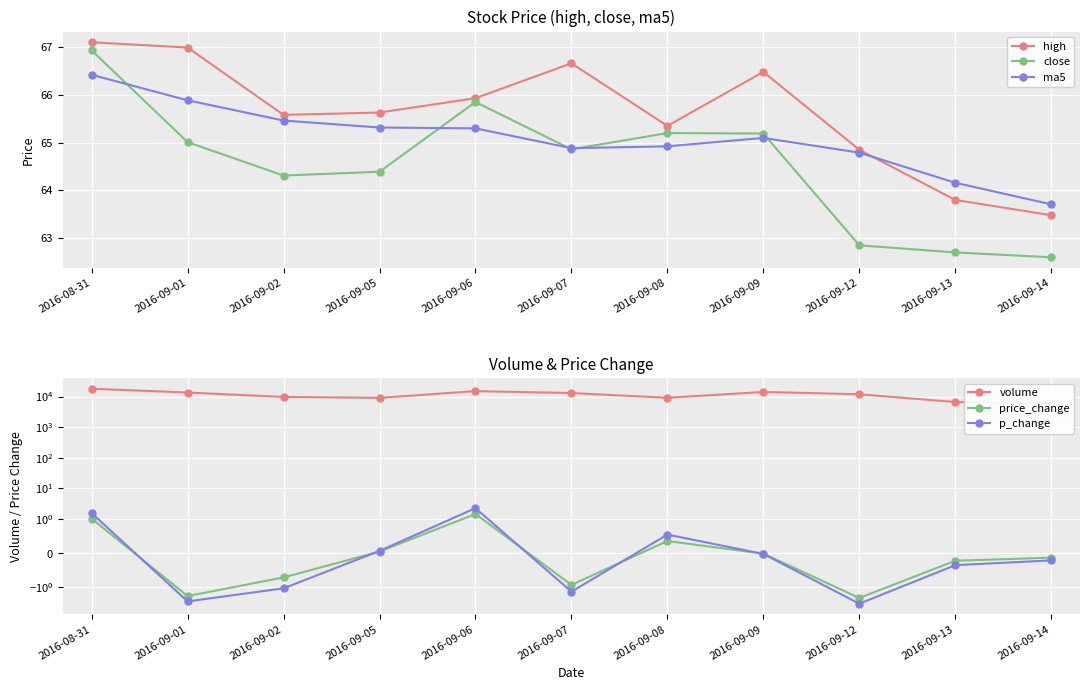

What is the average value of the high series?

65.6